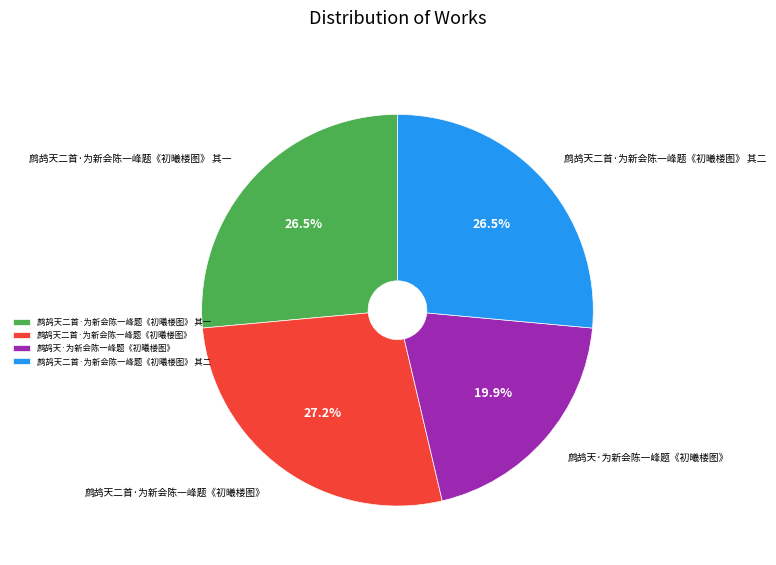

To the nearest percent, what portion does 鹧鸪天·为新会陈一峰题《初曦楼图》 represent?

20%